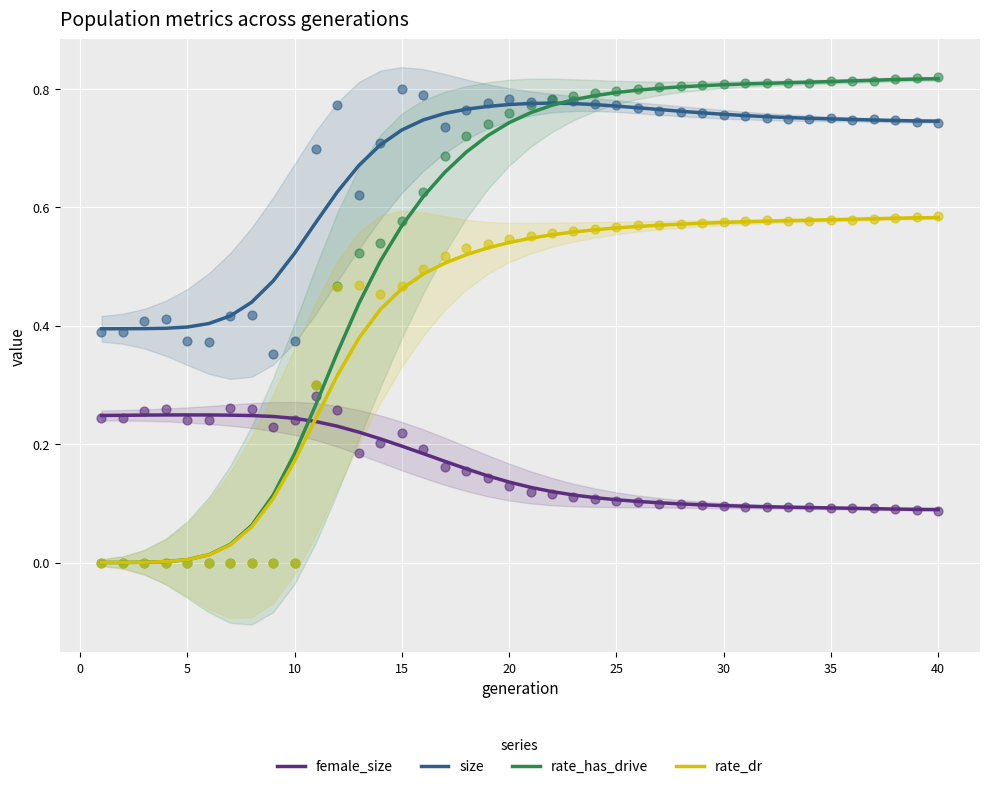

At how many categories does at least one series exceed 0?

40